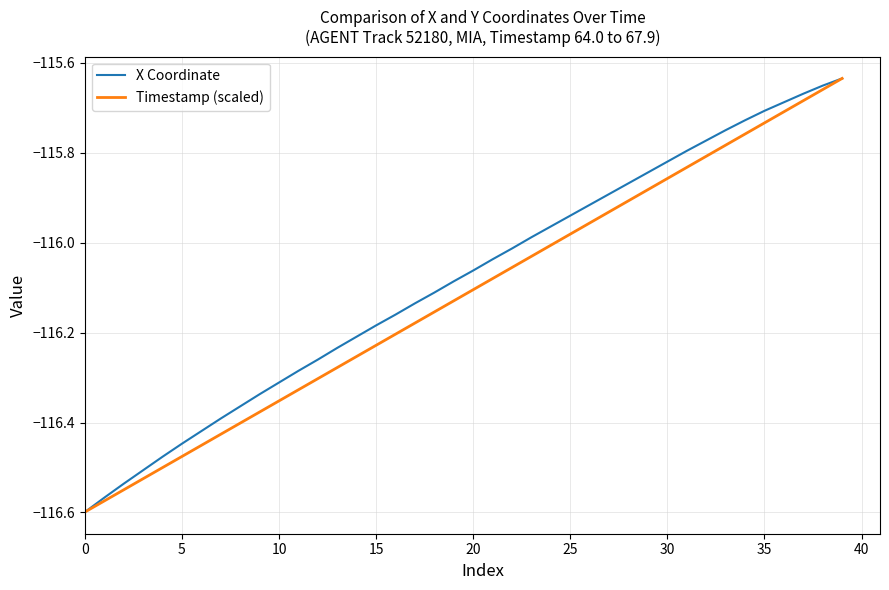

At which category is the sum across all series the highest?

39